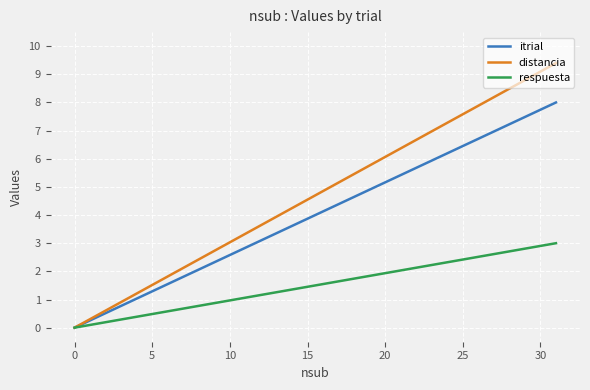

Which series has the largest range (max minus min)?

distancia